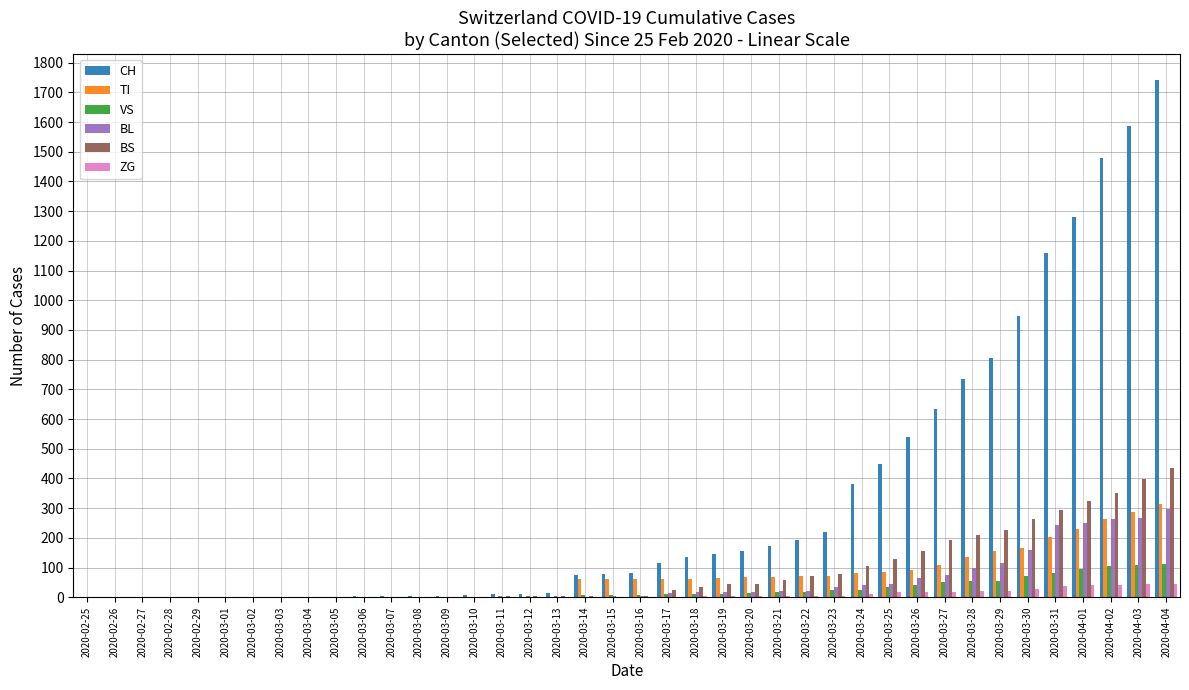

At which label is BL closest to 149?

2020-03-30